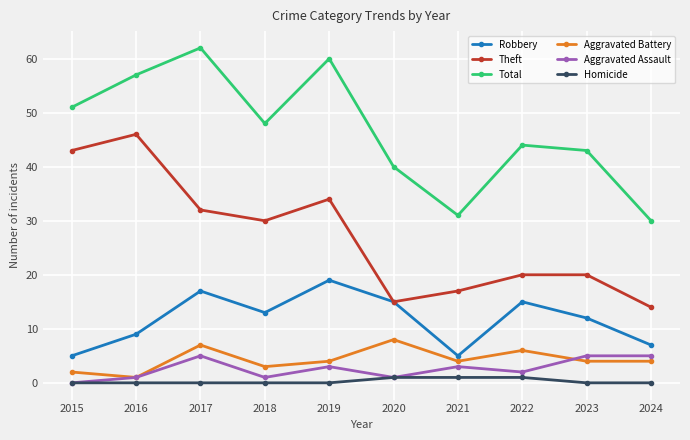

What is the spread (max minus min) of values at 2017?

62